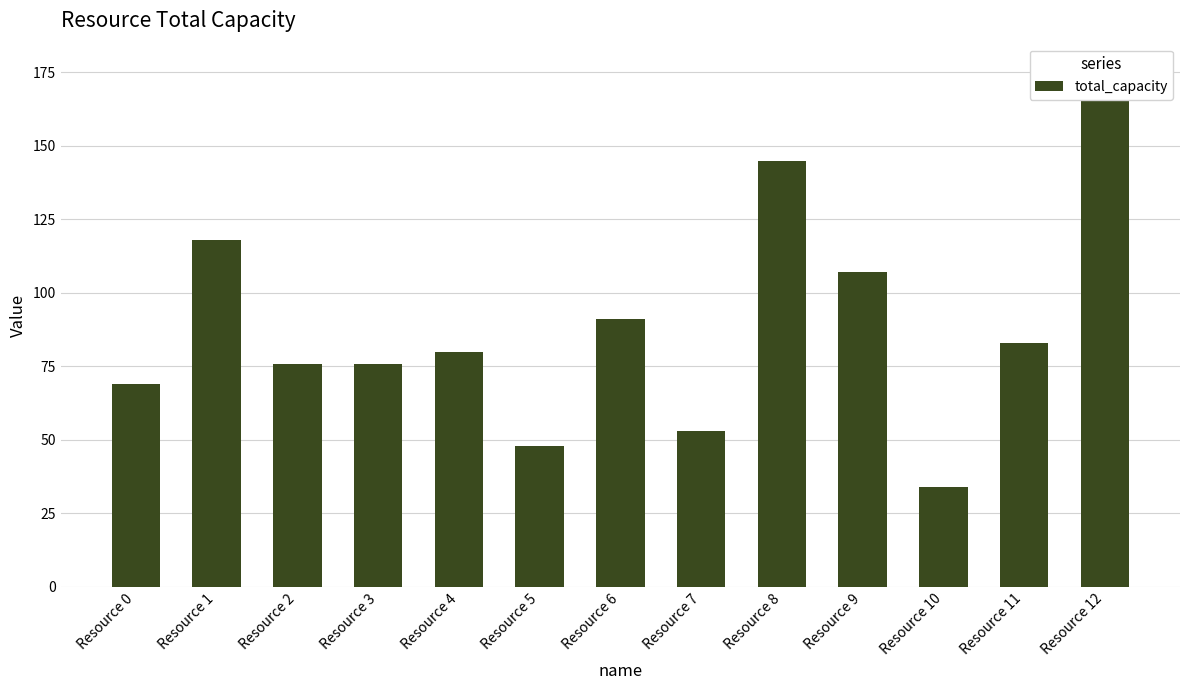

Read the value at Resource 6, to the nearest 50.

100